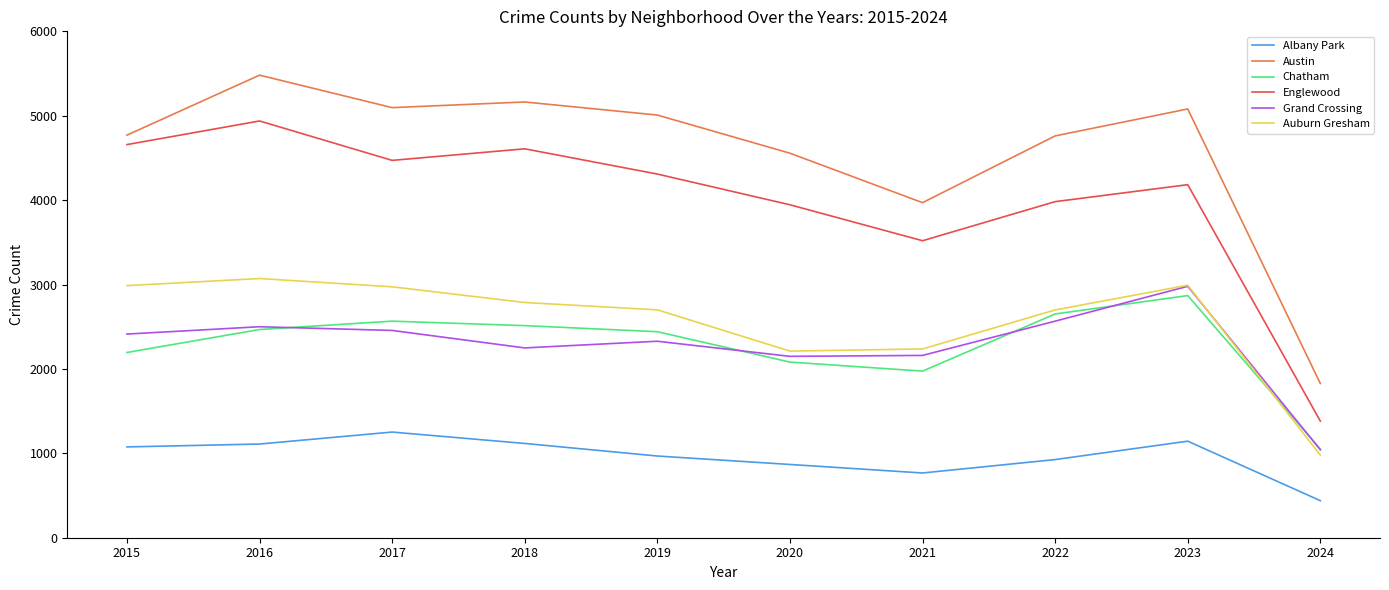

How many interior local valleys does the Chatham series have?

1